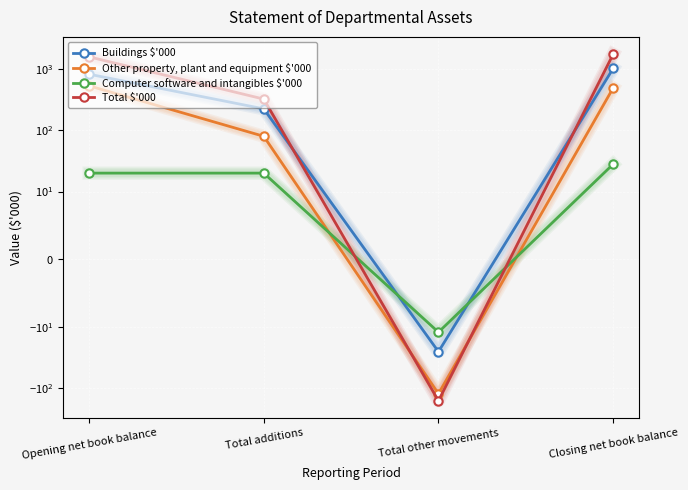

Count the number of categories in the chart.

4